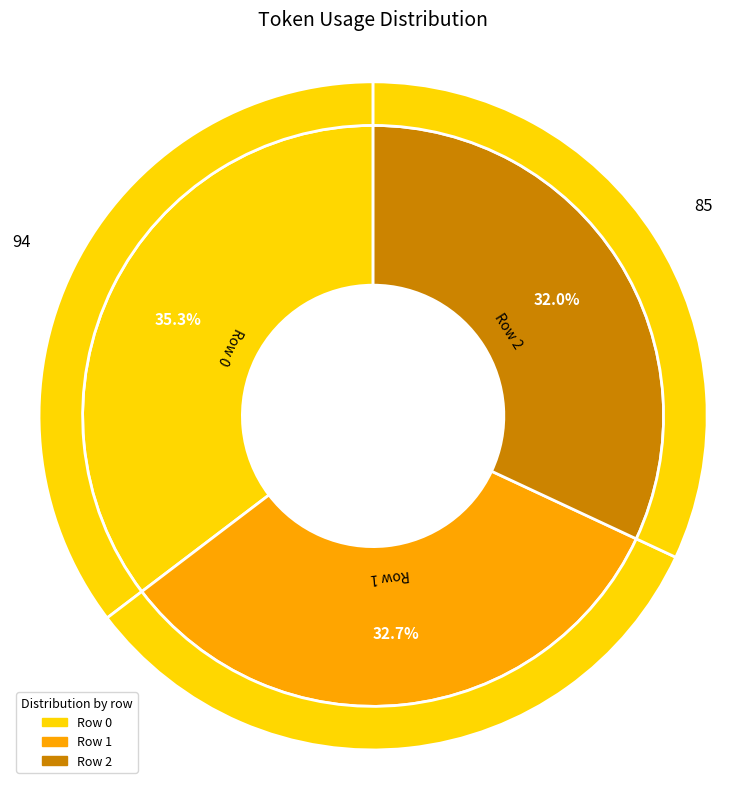

How many segments does this pie chart have?

3